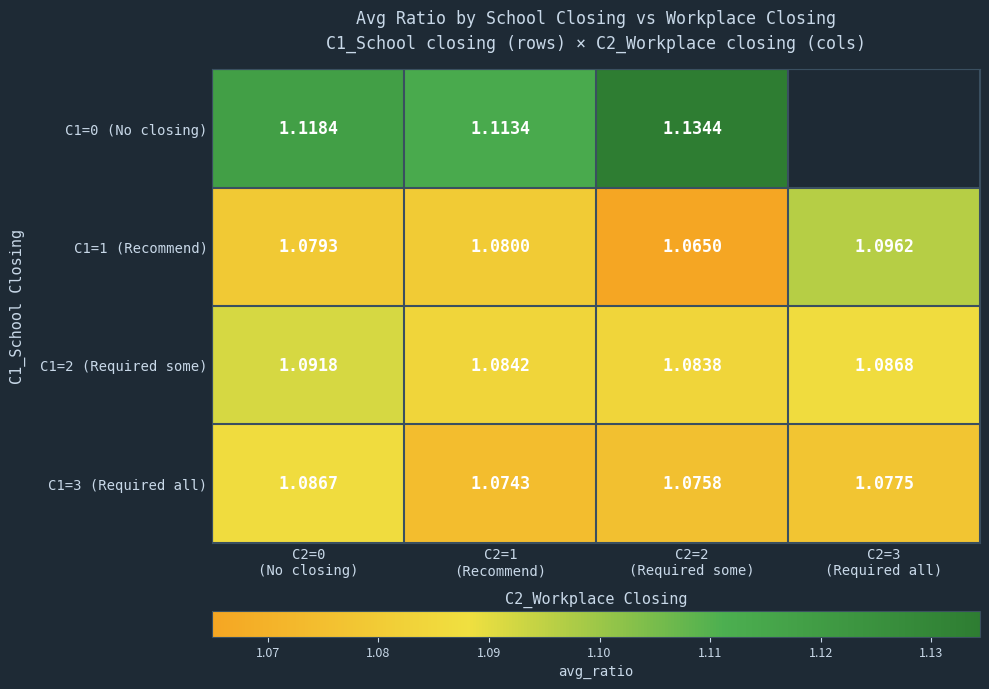

What is the greatest value displayed?

1.1